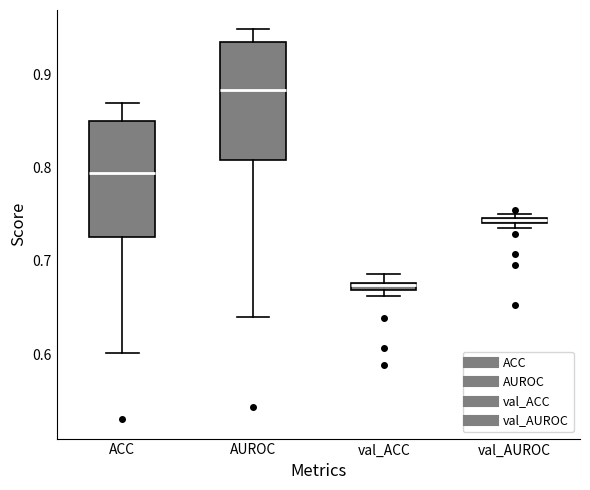

Where is the lower edge of the box for val_ACC on the y-axis? The values are not printed on the chart, so give them approximately, as read against the axis.

0.67